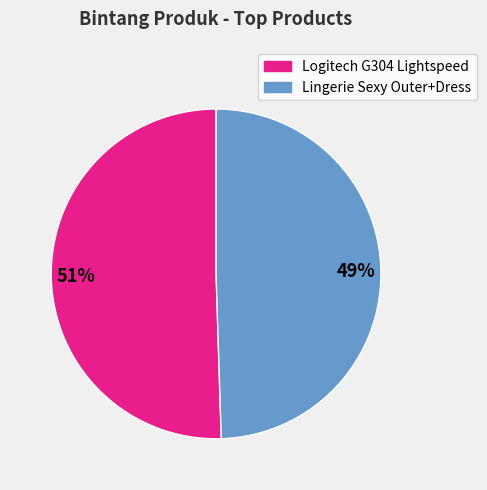

How many segments does this pie chart have?

2